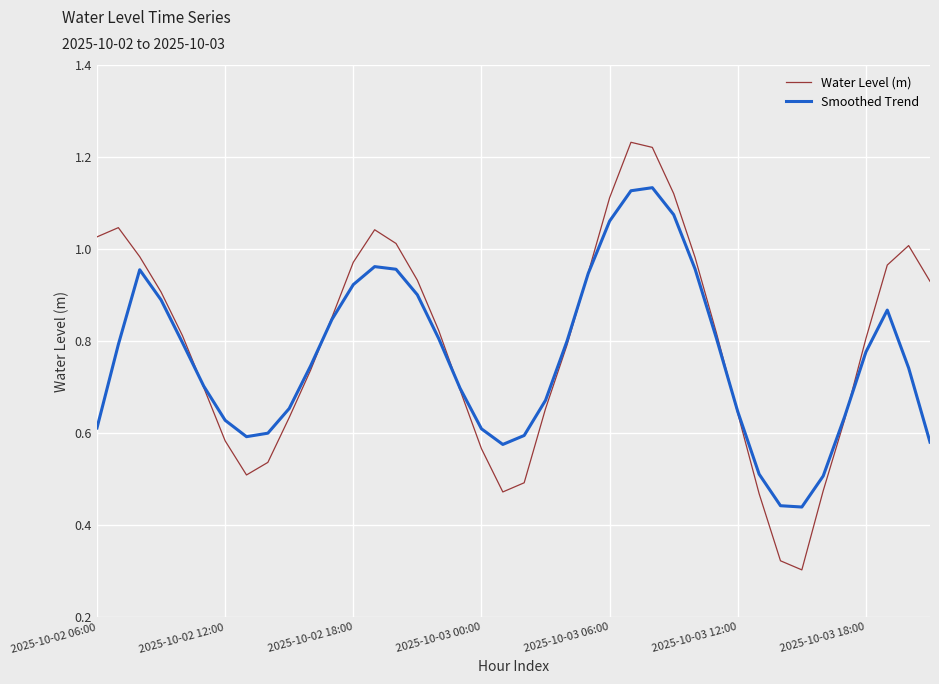

Which series has the largest range (max minus min)?

Water Level (m)